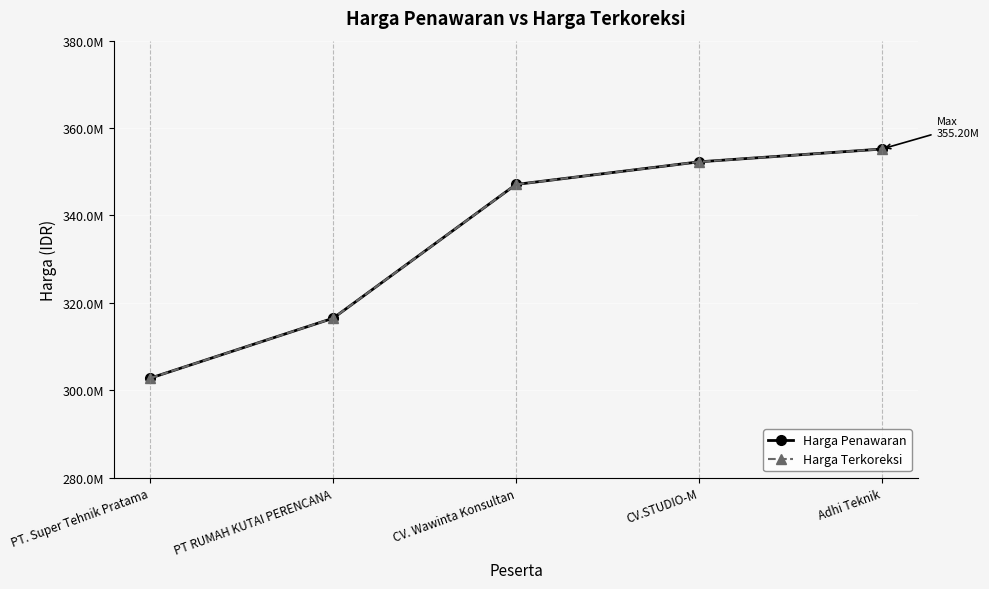

At how many categories does at least one series exceed 318631725?

3